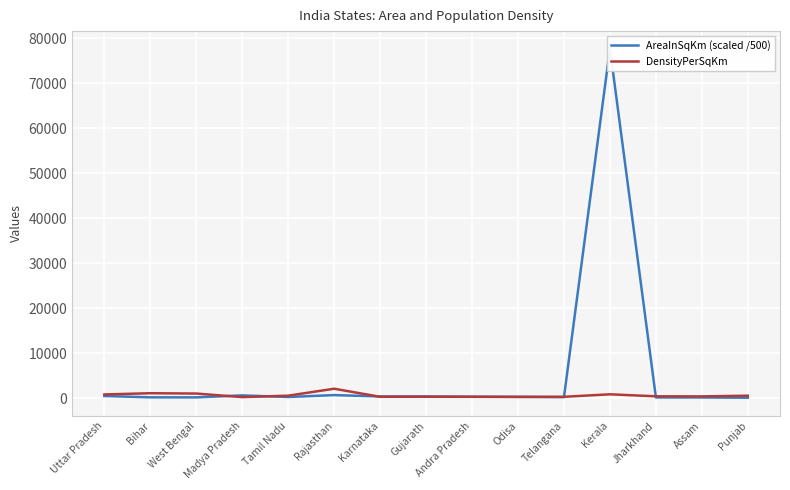

True or false: AreaInSqKm (scaled /500) has more than 0 interior local peaks.

True